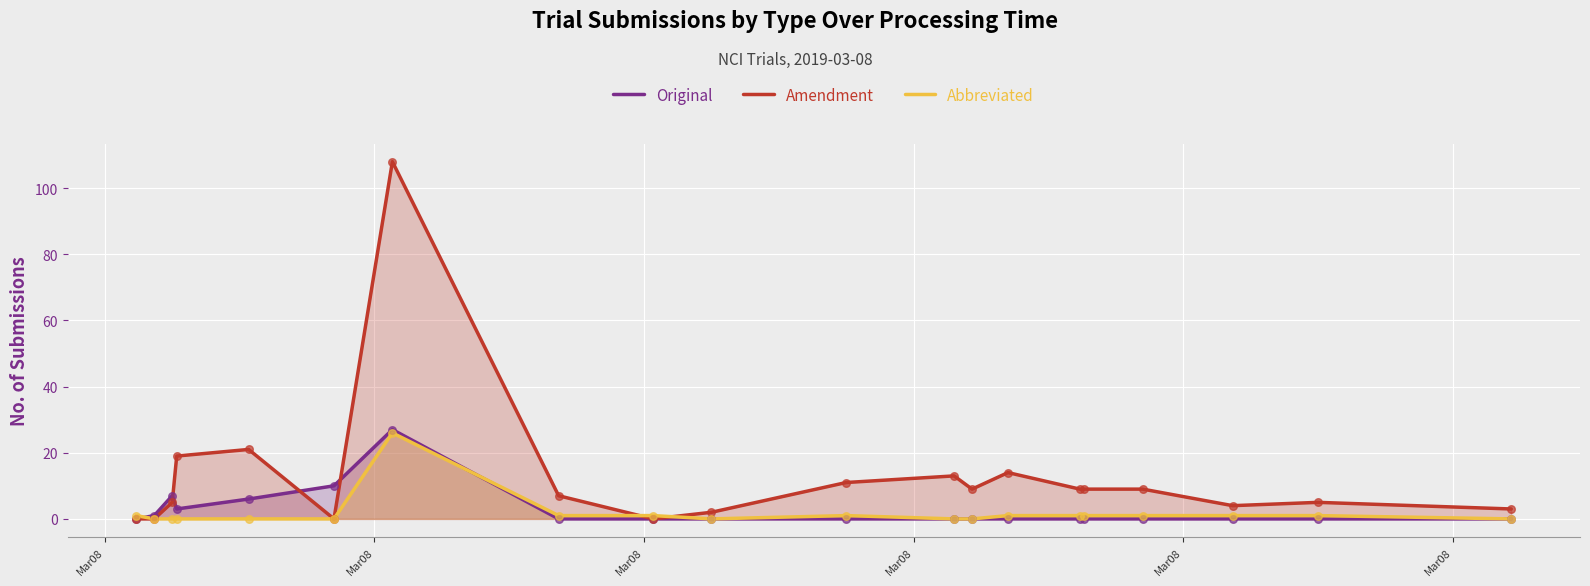

Which series has the widest spread of values?

Amendment